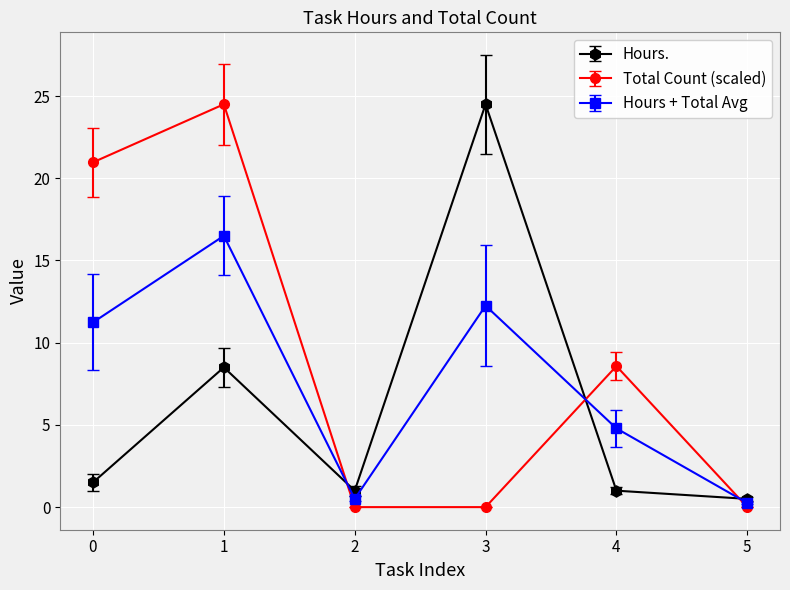

At which category is the sum across all series the highest?

1